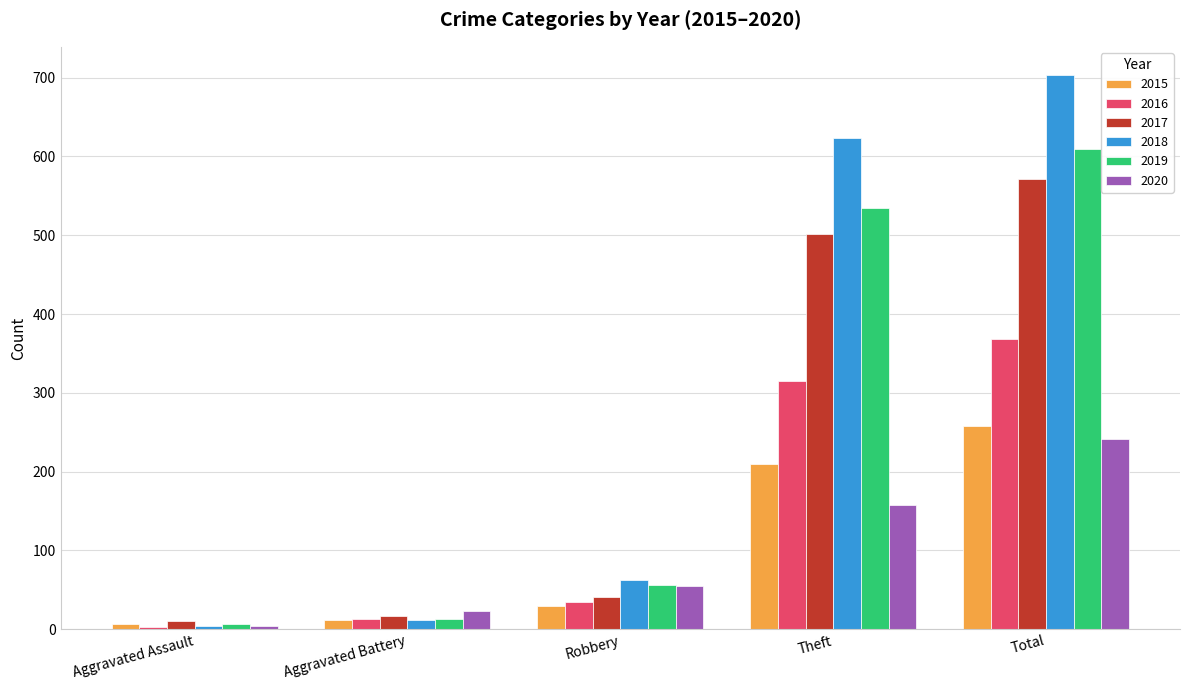

True or false: 2020 has a value of 318 at Total.

False